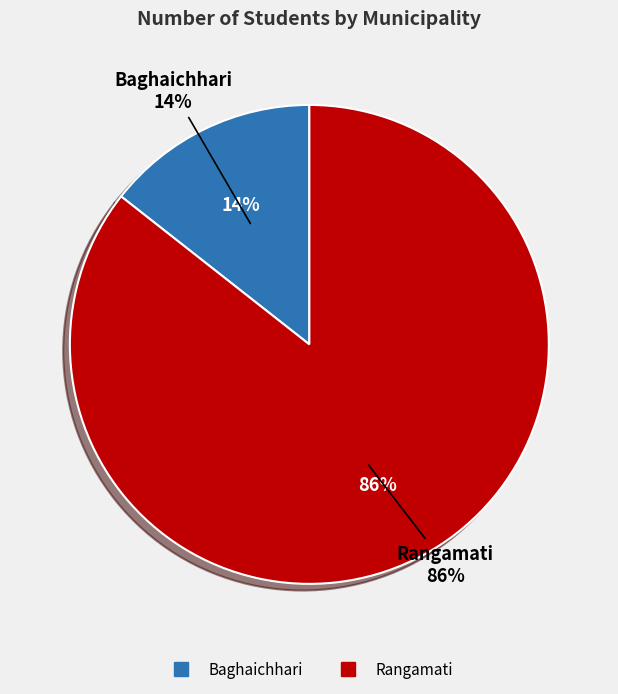

Which has a higher value, Rangamati or Baghaichhari?

Rangamati